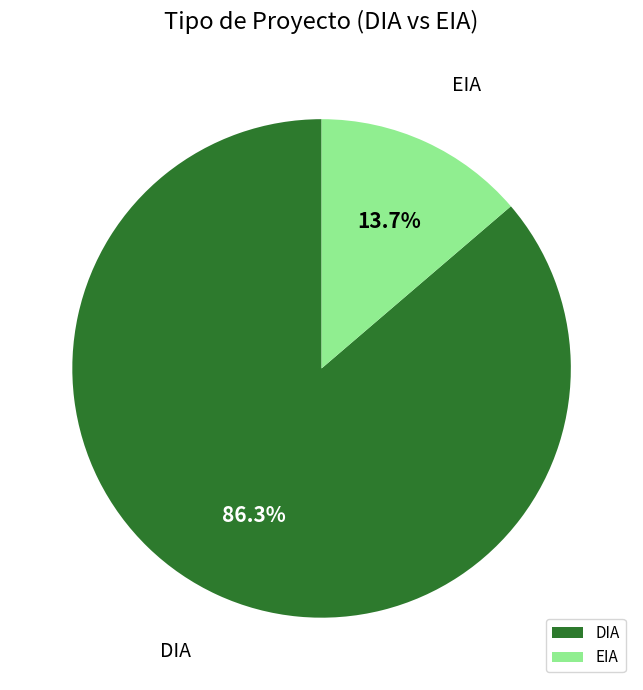

Which slice is the largest?

DIA